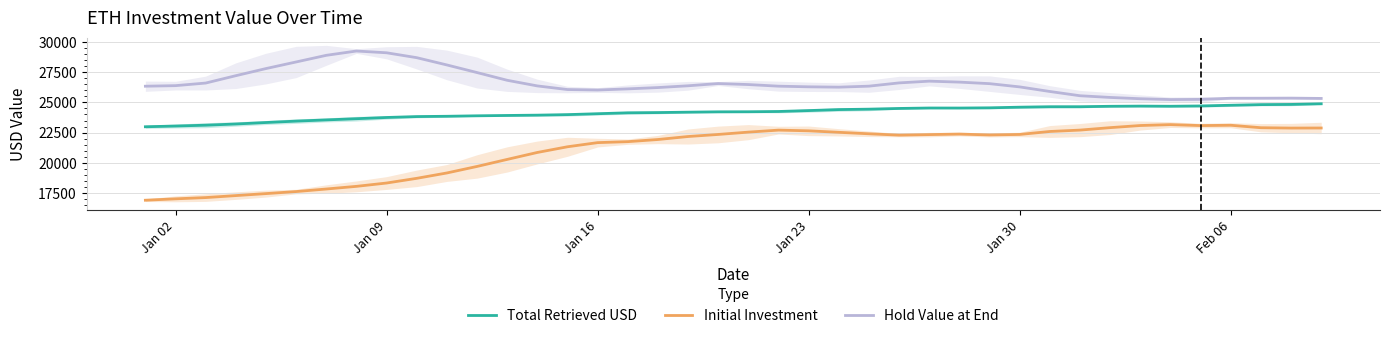

Where does the Hold Value at End series first go above 26368?

Jan 02